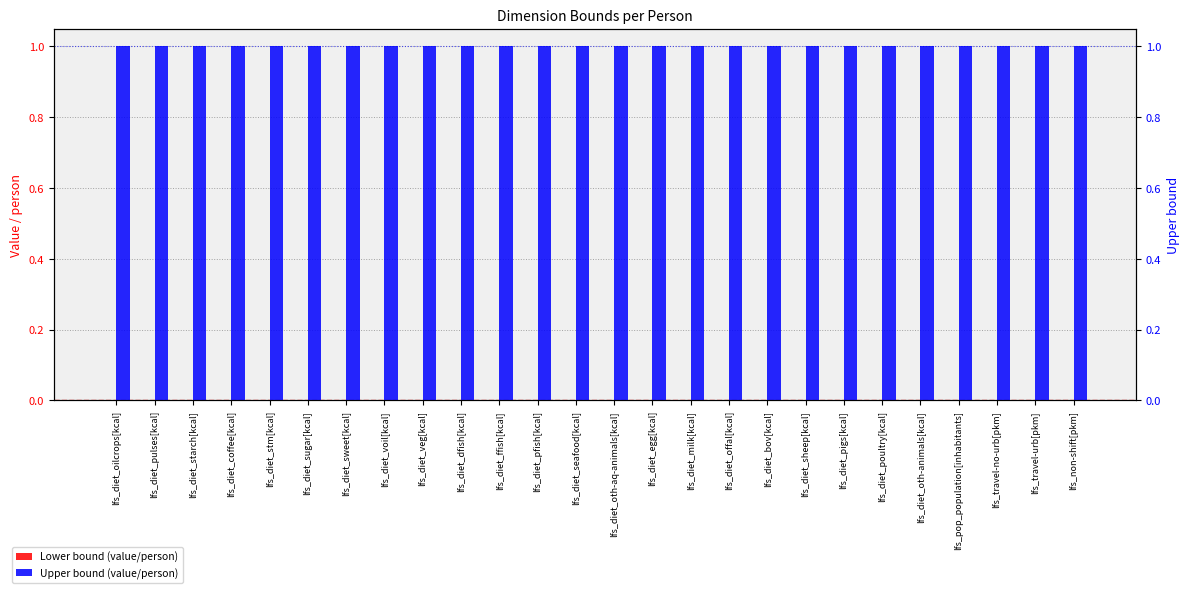

How many bars are there in each group?

2